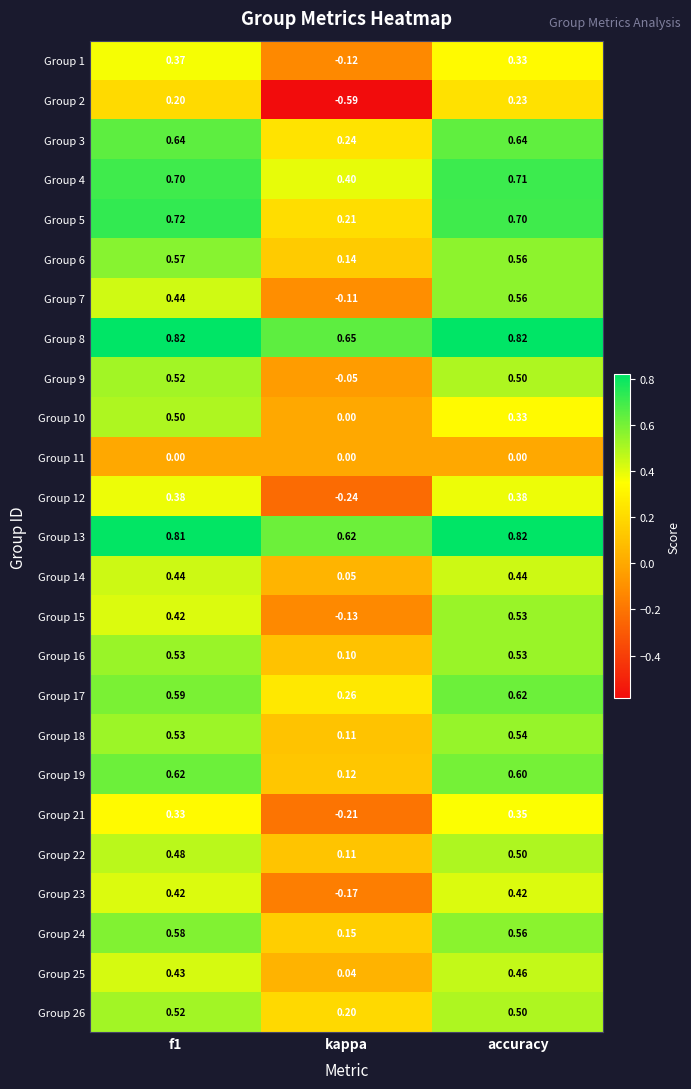

Where is Group 18 nearest to the value 0?

kappa